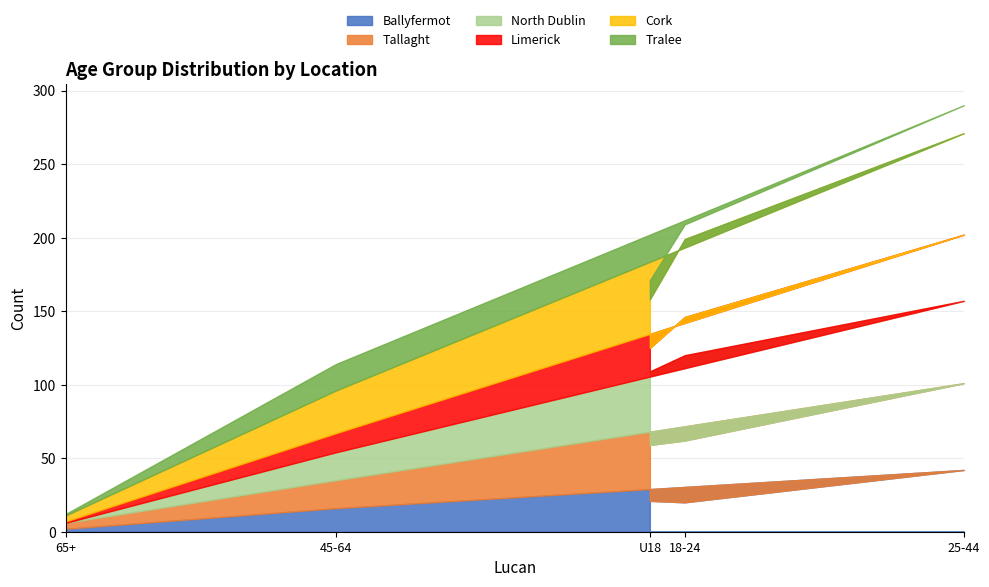

True or false: North Dublin has more than 0 points higher than both neighbors.

True